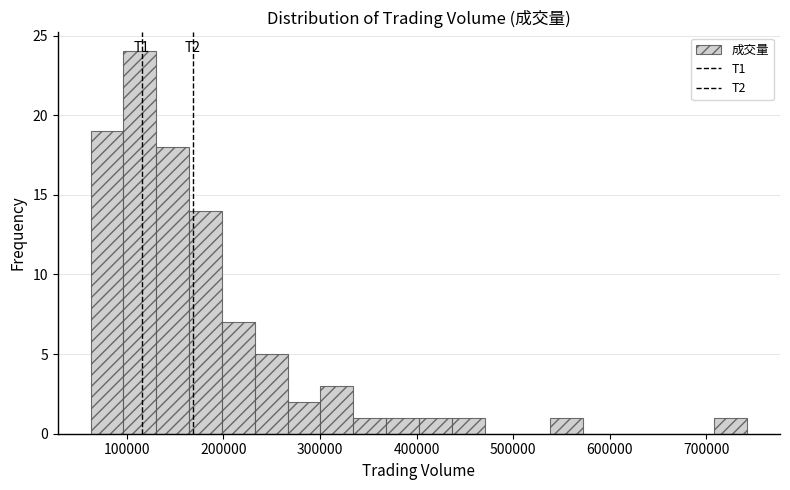

Read against the x-axis, roughly where is the centre of the tallest bar?

110000